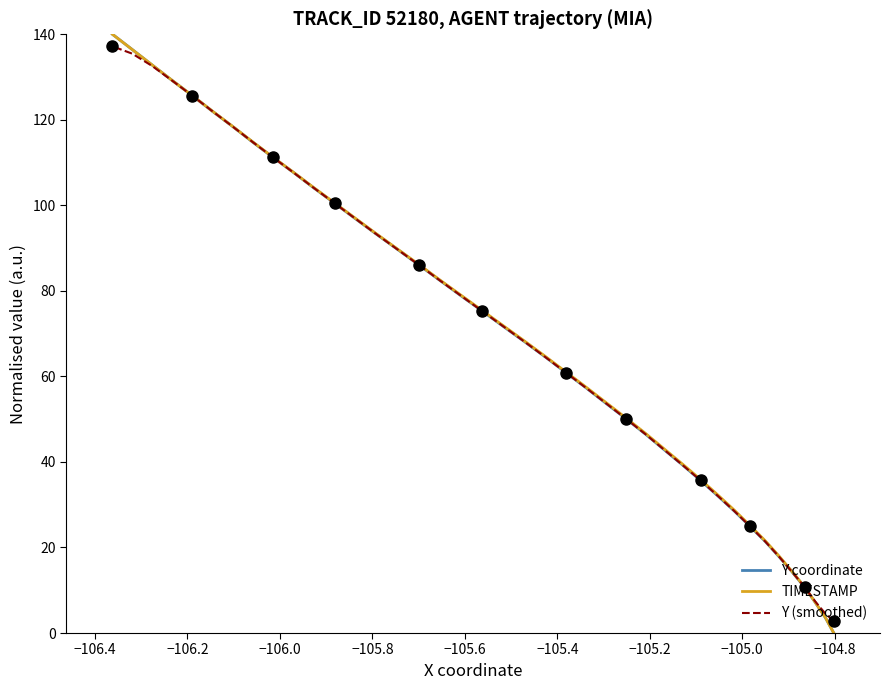

True or false: TIMESTAMP has more than 1 interior local peaks.

False